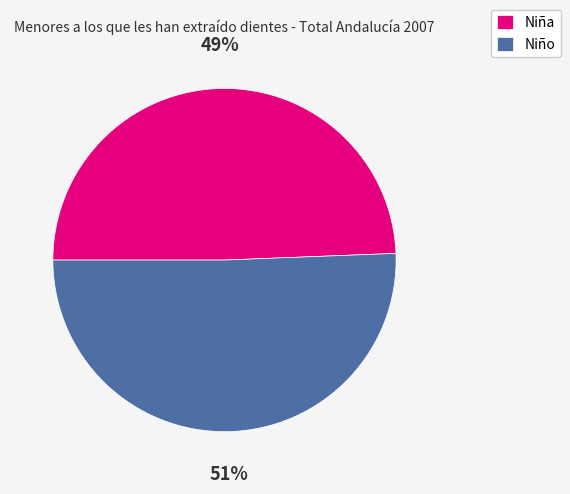

The Niño slice represents 51% of the pie. True or false?

True